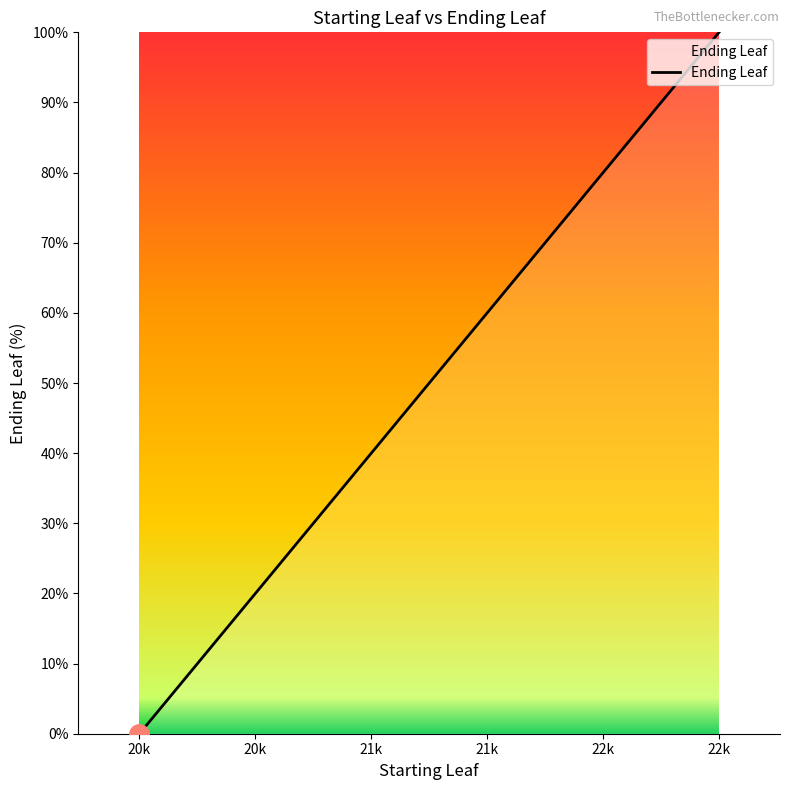

True or false: the data has more than 0 interior local peaks.

False